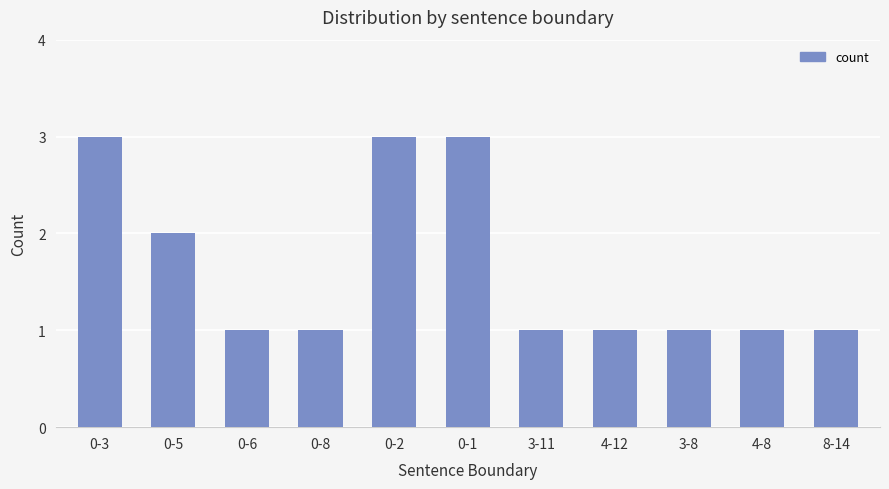

What position from the left is 3-8?

9